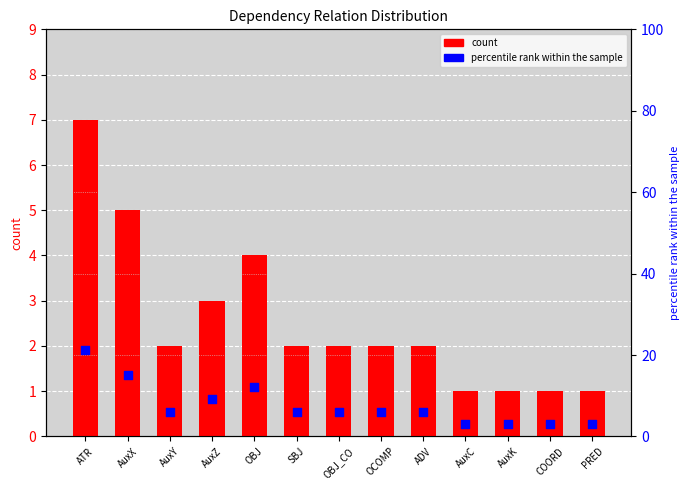

Is the value of count at AuxK greater than the value of percentile rank within the sample at OCOMP?

No